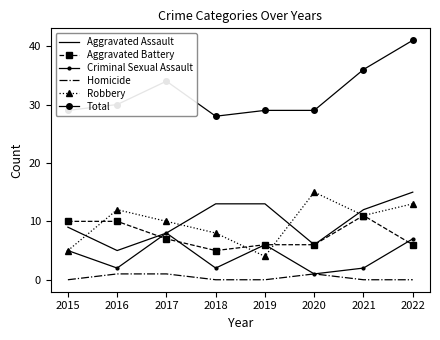

Which series has the widest spread of values?

Total